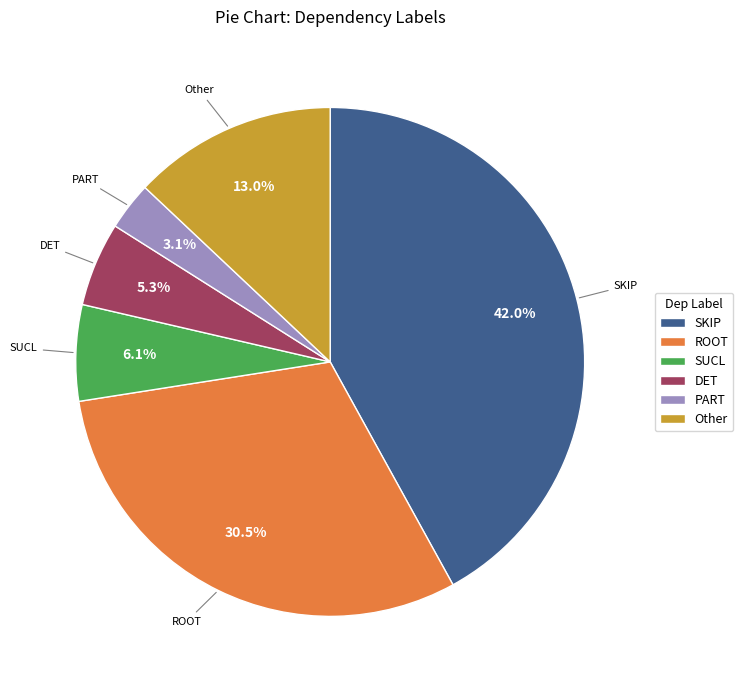

Which slice is the largest?

SKIP